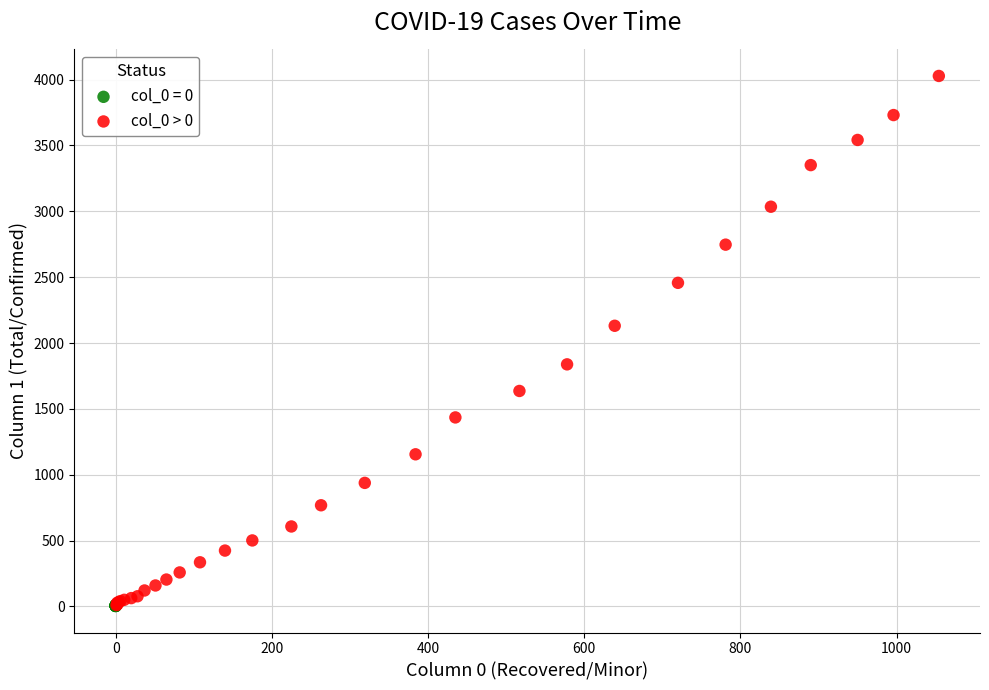

Which series has the largest Y range (max minus min)?

col_0 > 0